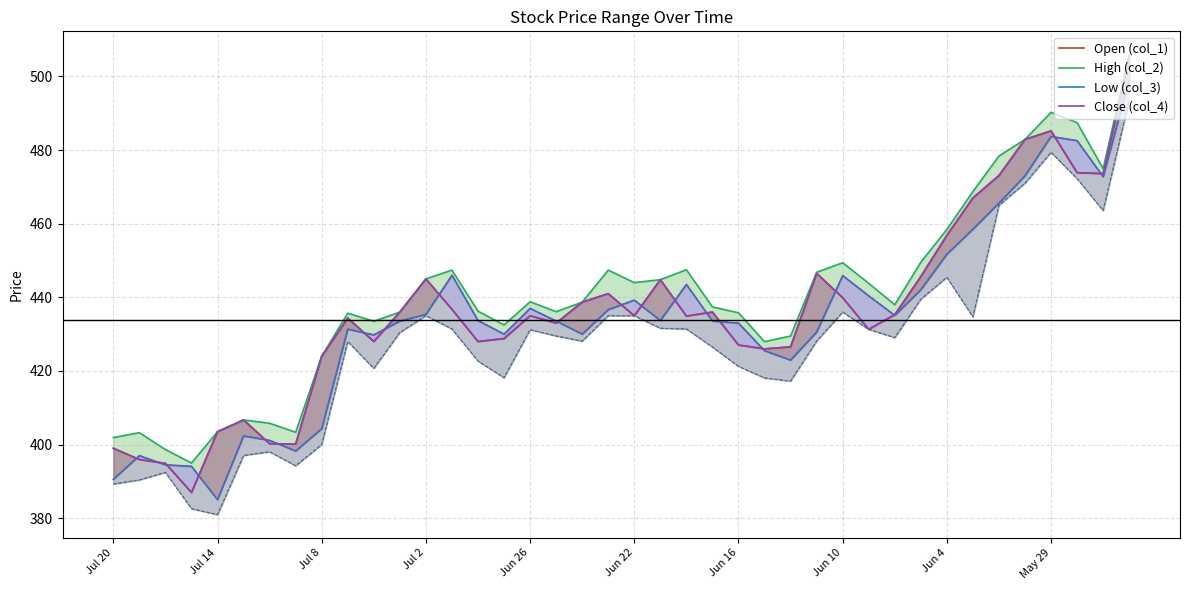

Which category has the highest value in the Open (col_1) series?

39